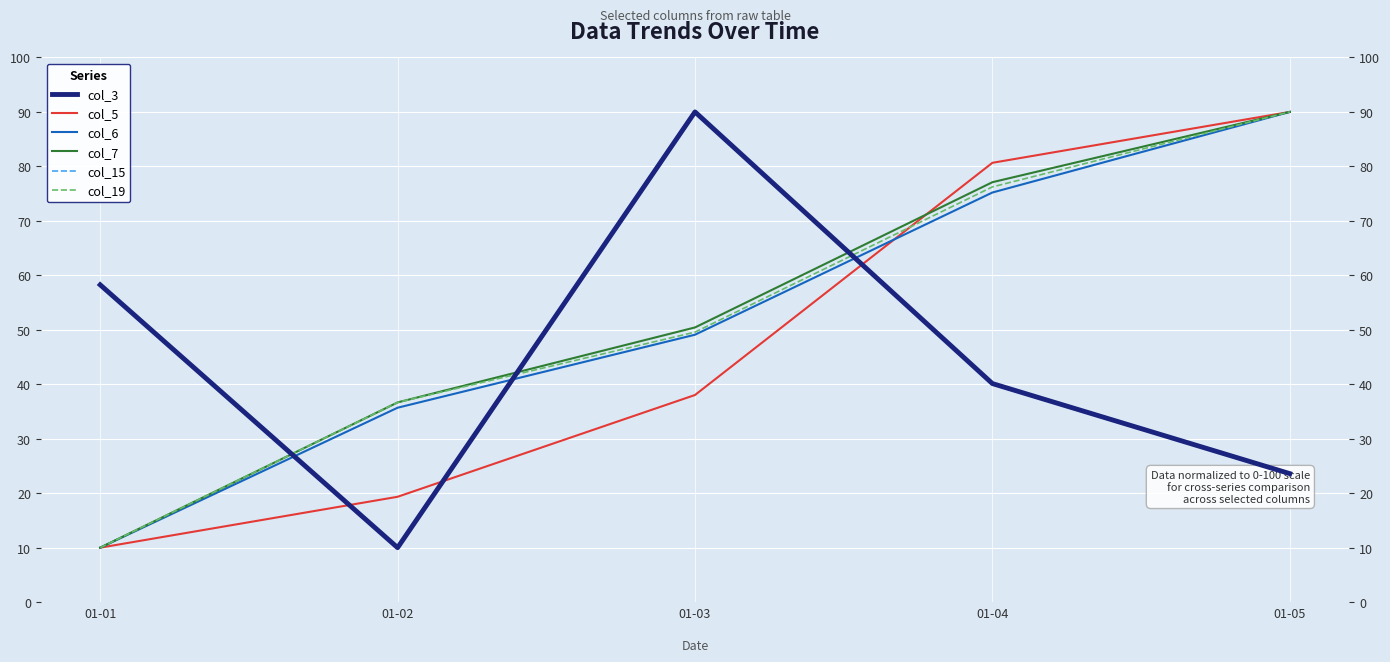

What is the minimum value for col_6?

10.0